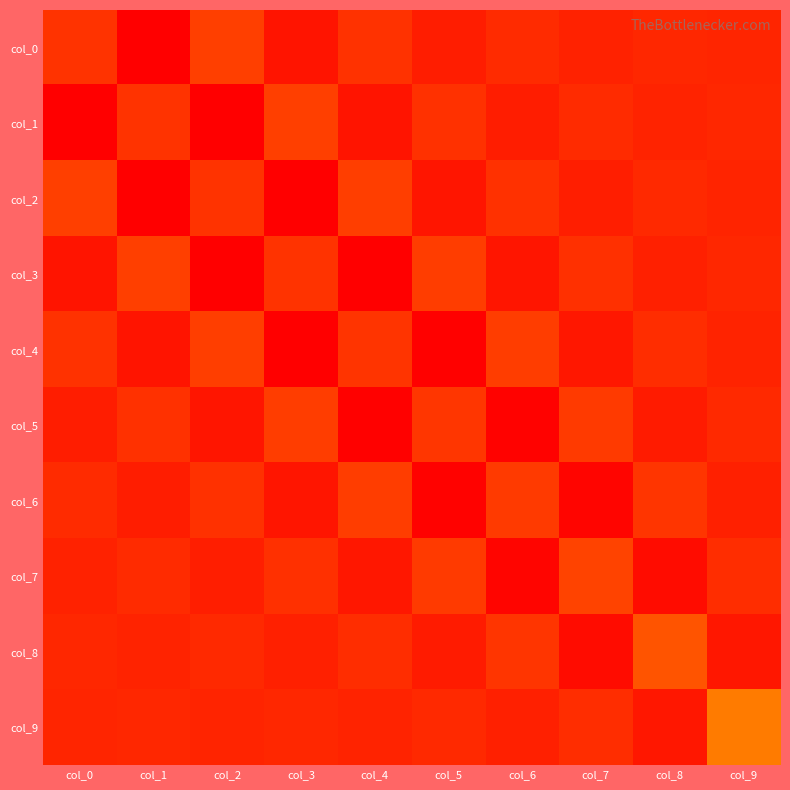

At which category is the sum across all series the highest?

col_0